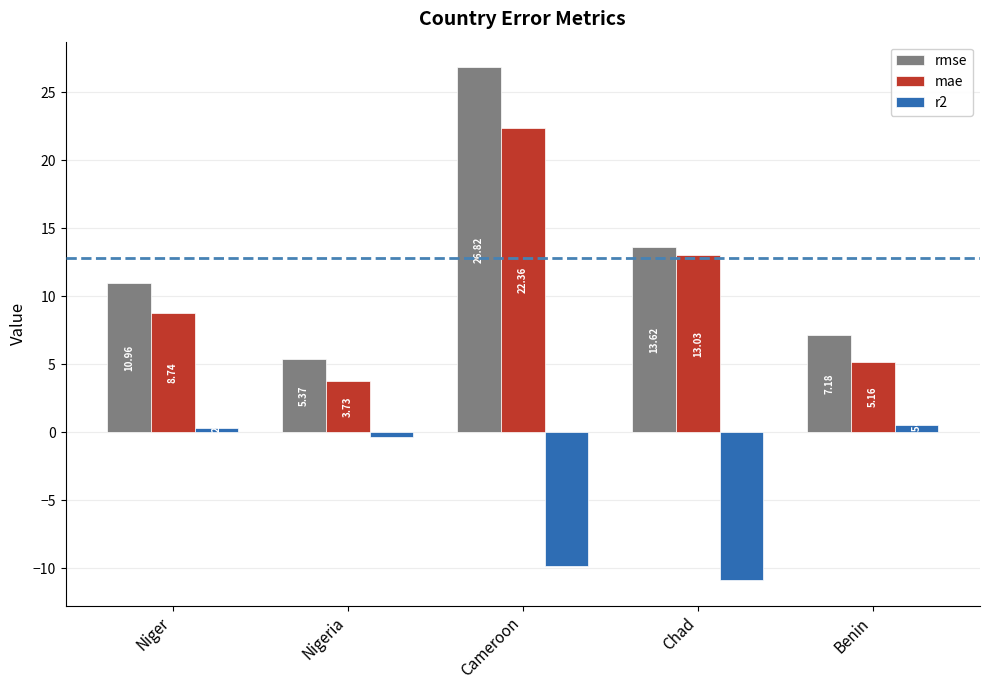

The rmse series shows 21.2 at Chad. True or false?

False